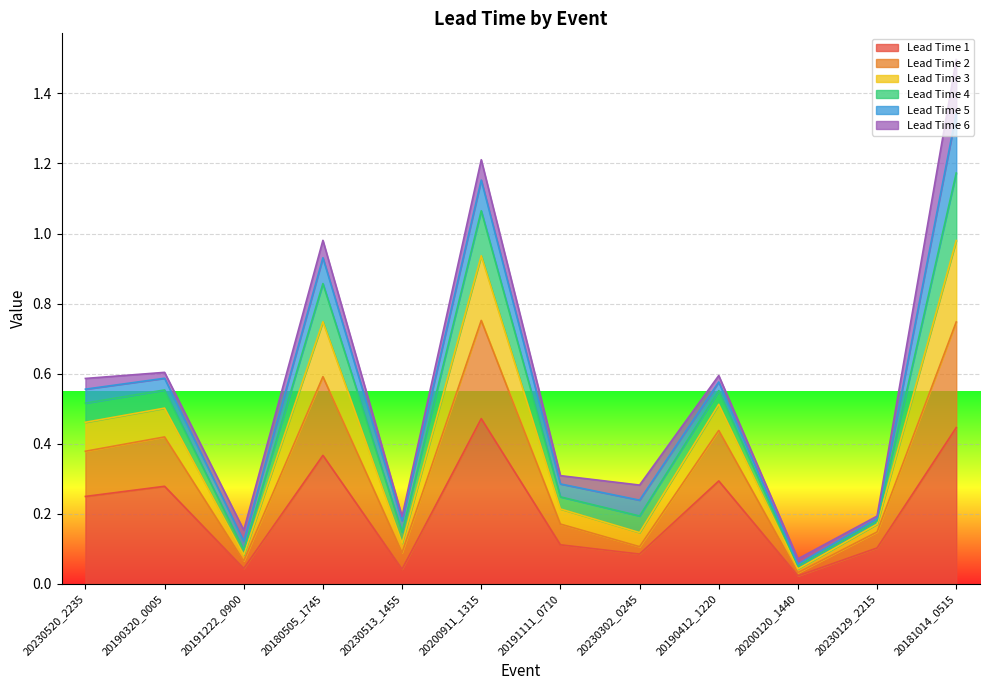

At which category is the sum across all series the highest?

20181014_0515